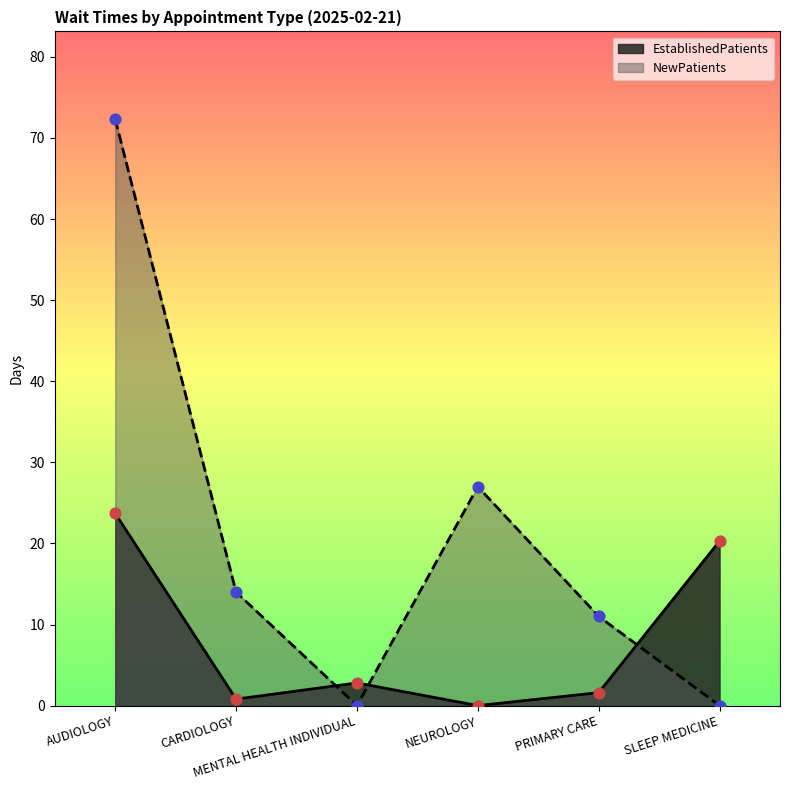

Which series reaches the maximum Y coordinate?

NewPatients